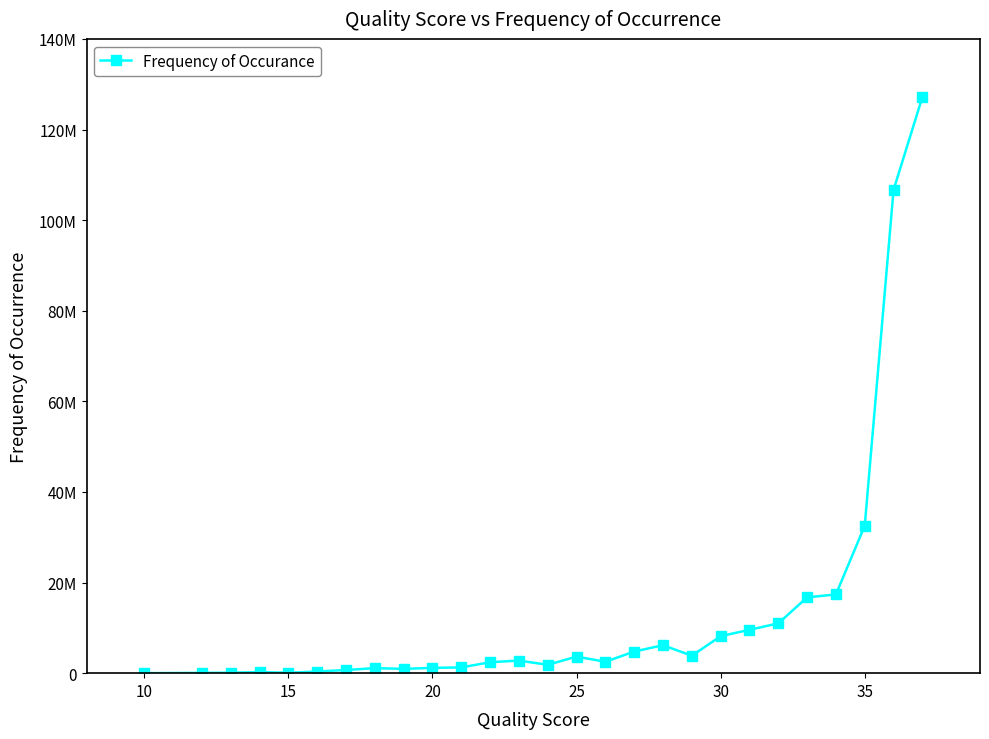

True or false: there are more than 0 points higher than both neighbors.

True